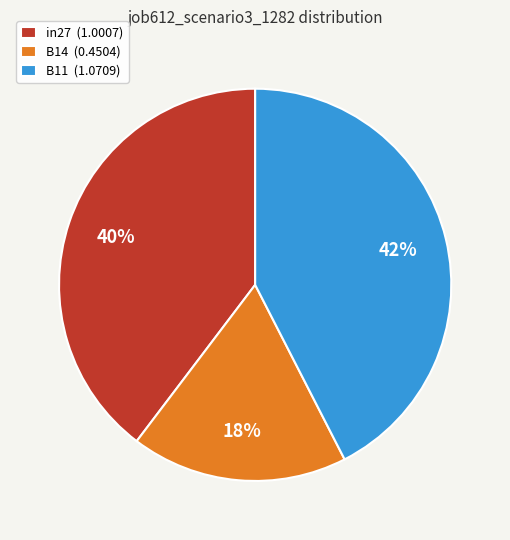

How many slices are in this pie chart?

3